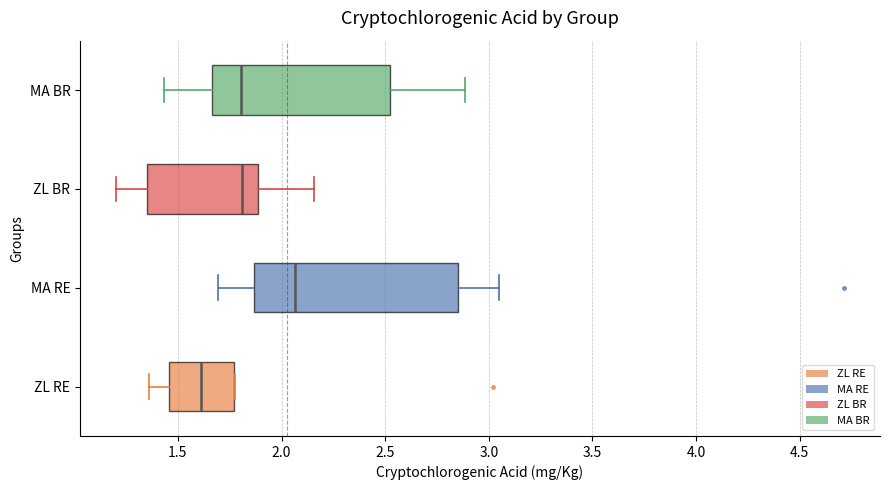

Reading bottom to top, read every box against the x-axis: the position of its median line, the range the box covers, and the ends of its whiskers. The values are not printed on the chart, so give them approximately, as read against the axis.

ZL RE: median 1.60, box 1.45 to 1.75, whiskers 1.35 to 1.80
MA RE: median 2.05, box 1.85 to 2.85, whiskers 1.70 to 3.05
ZL BR: median 1.80, box 1.35 to 1.90, whiskers 1.20 to 2.15
MA BR: median 1.80, box 1.65 to 2.55, whiskers 1.45 to 2.90